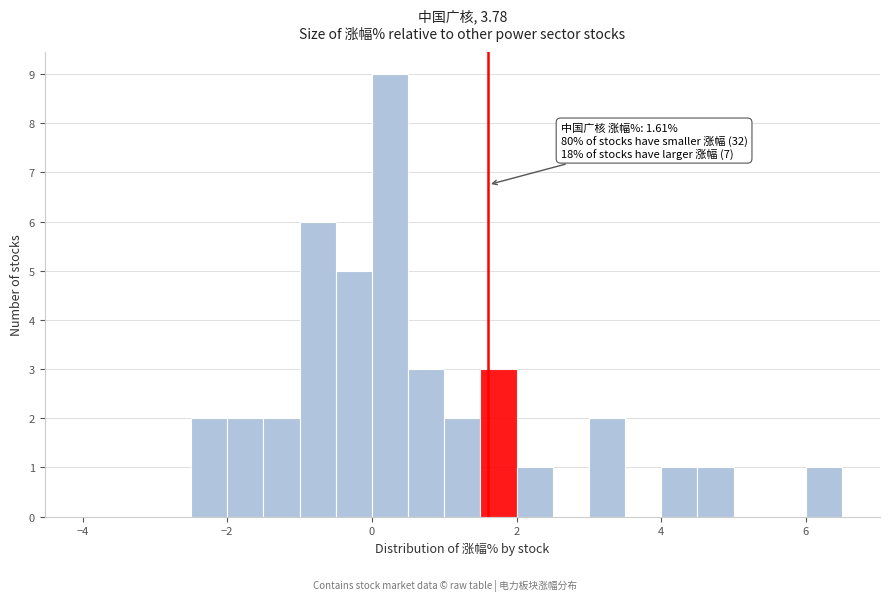

Around what value on the x-axis is the tallest bar? Give the approximate position of its centre, as read against the axis.

0.2